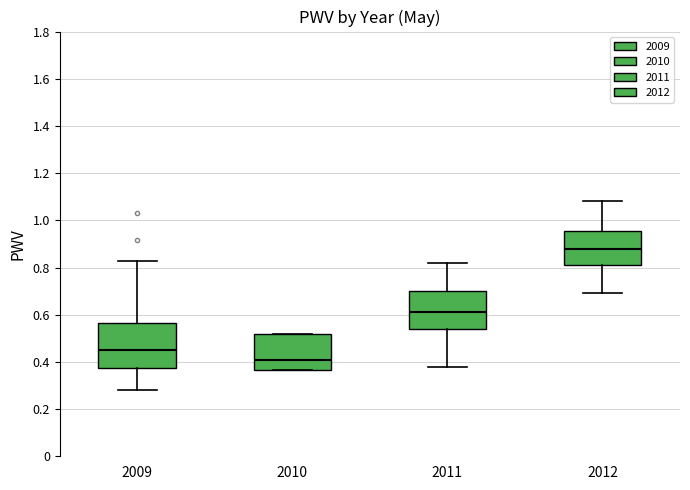

Where does the lower whisker of the box at x = 2011 end on the y-axis? The values are not printed on the chart, so give them approximately, as read against the axis.

0.38